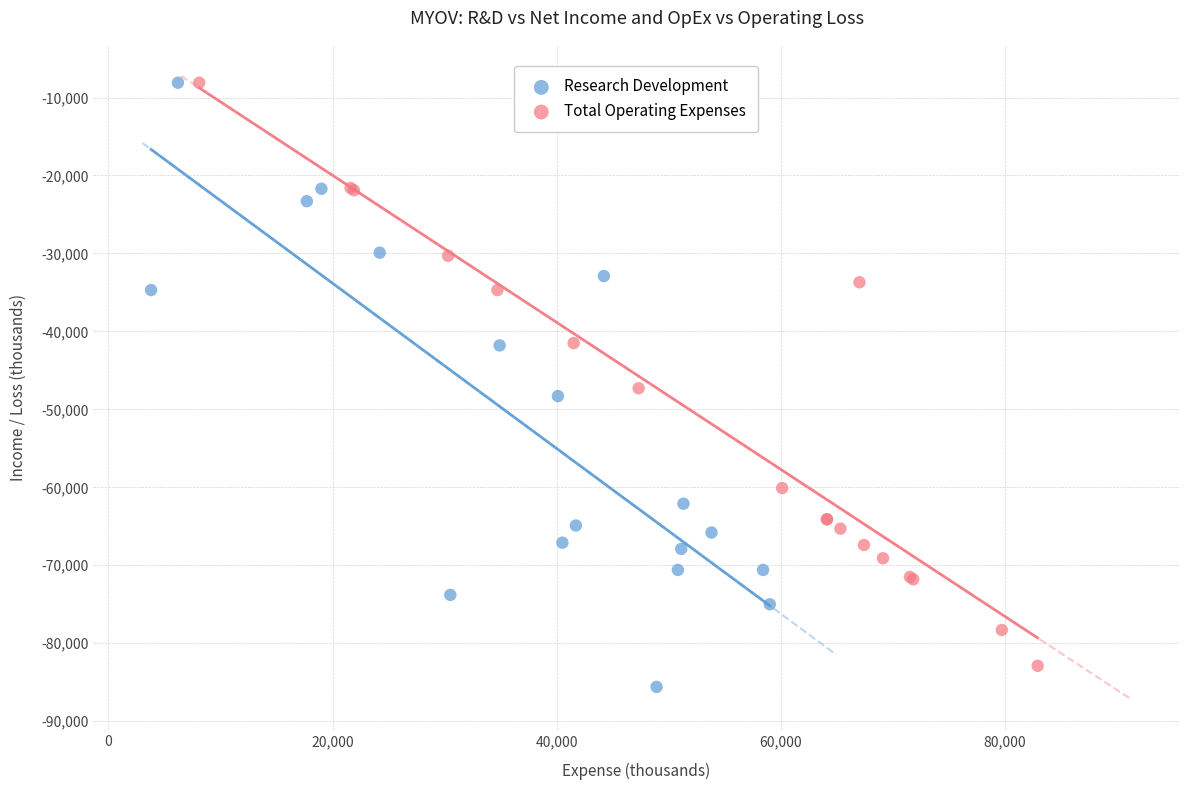

Which series contains the lowest Y value?

Research Development